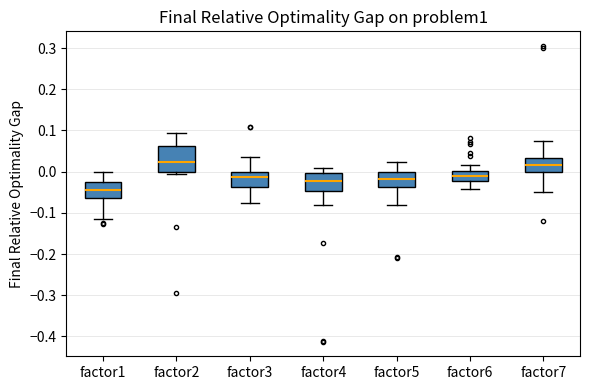

Which box is the tallest, from its lower edge to its upper edge?

factor2